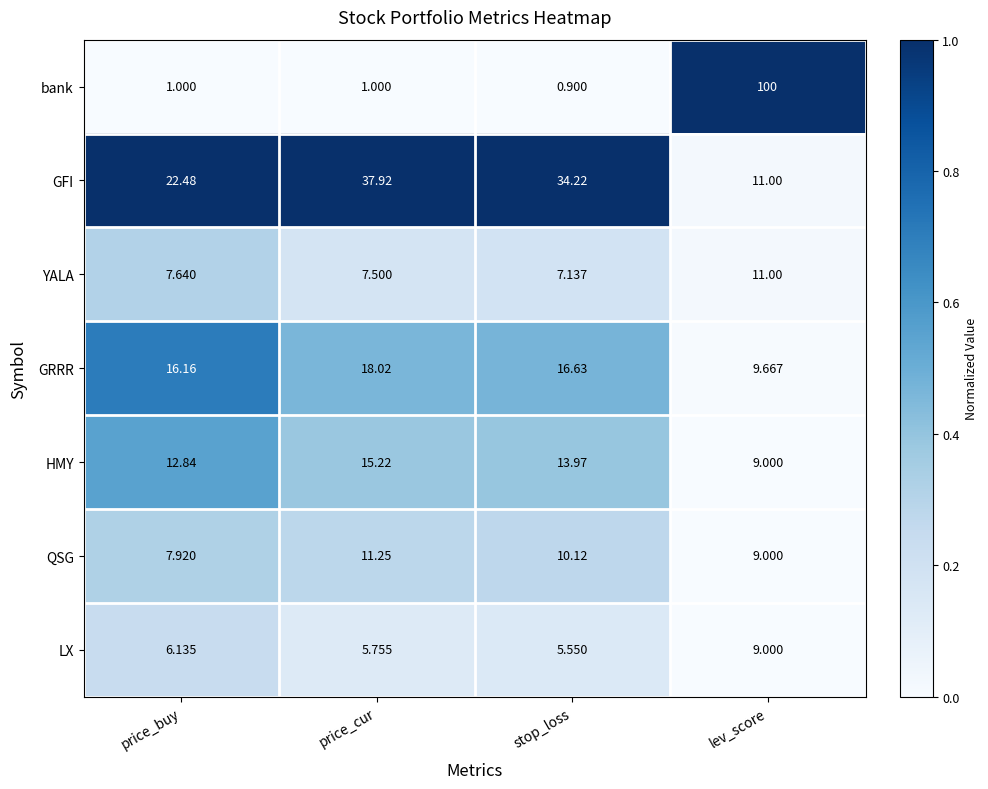

Which series changed the most between stop_loss and lev_score?

bank